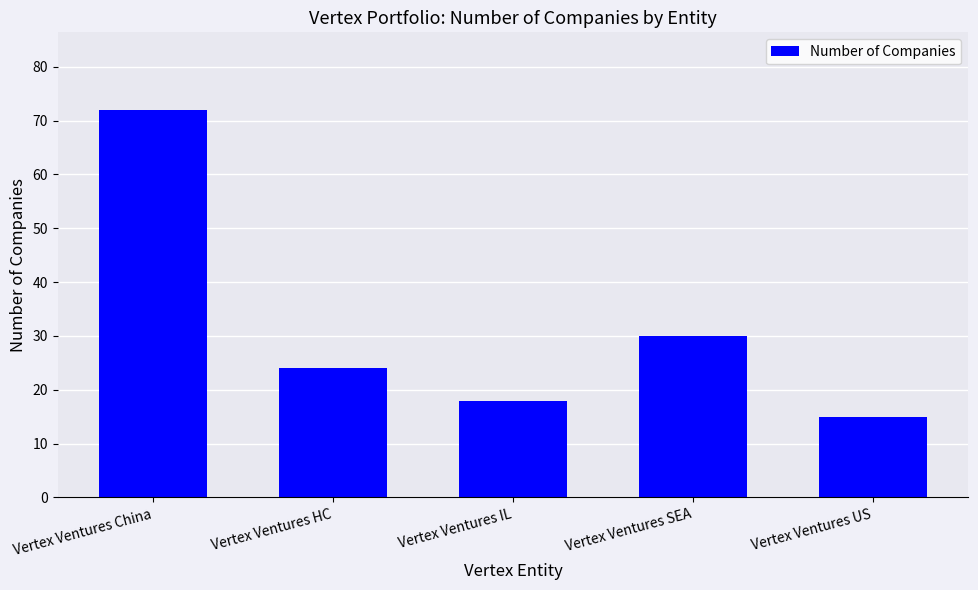

Reading left to right, transcribe all the data shown in this chart.

Vertex Ventures China=72	Vertex Ventures HC=24	Vertex Ventures IL=18	Vertex Ventures SEA=30	Vertex Ventures US=15